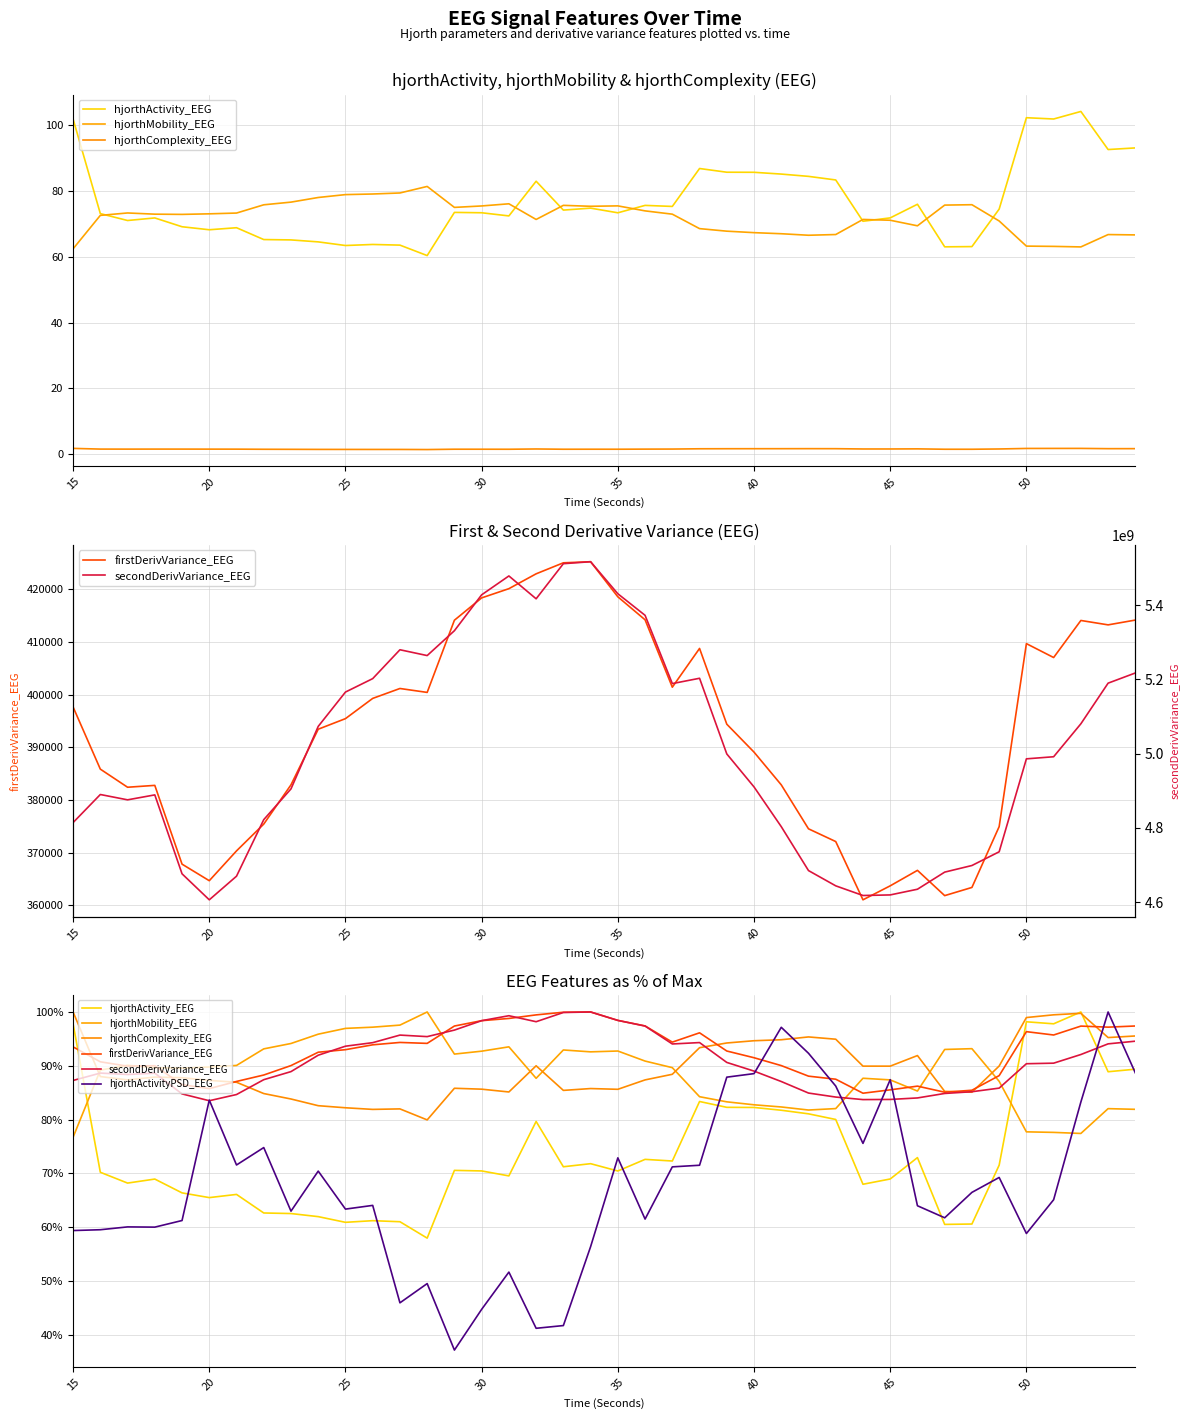

How many values in the hjorthComplexity_EEG series are below 87?

16